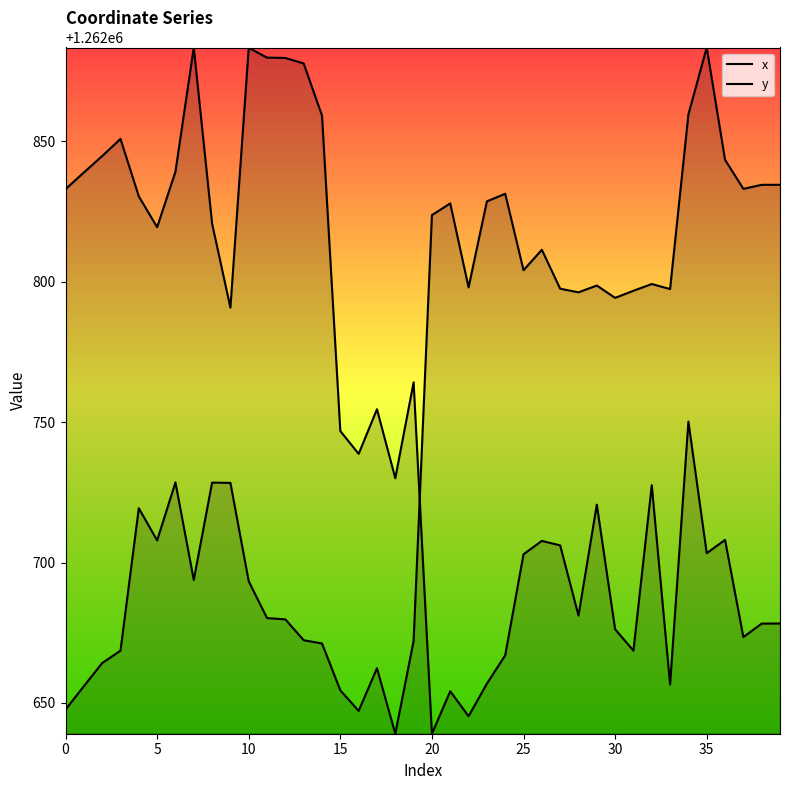

Which has a higher value, 35 or 25?

25